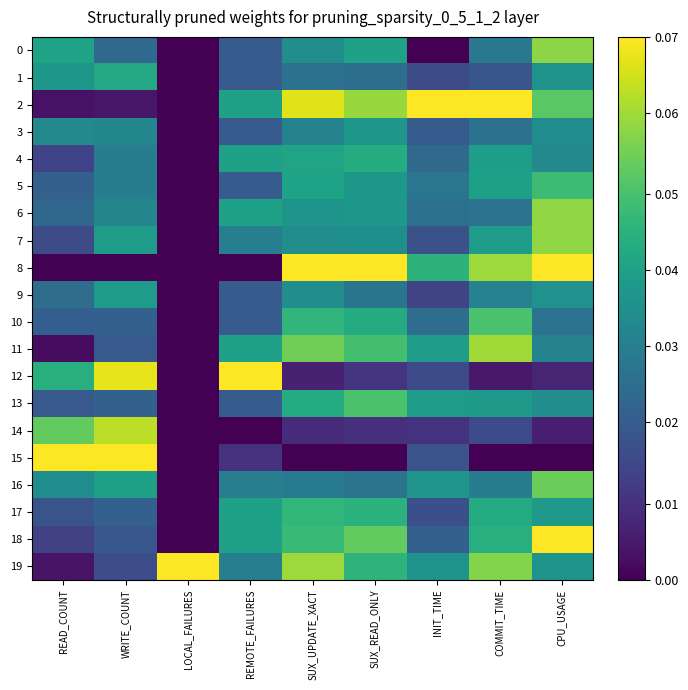

Count the number of data series in this chart.

20